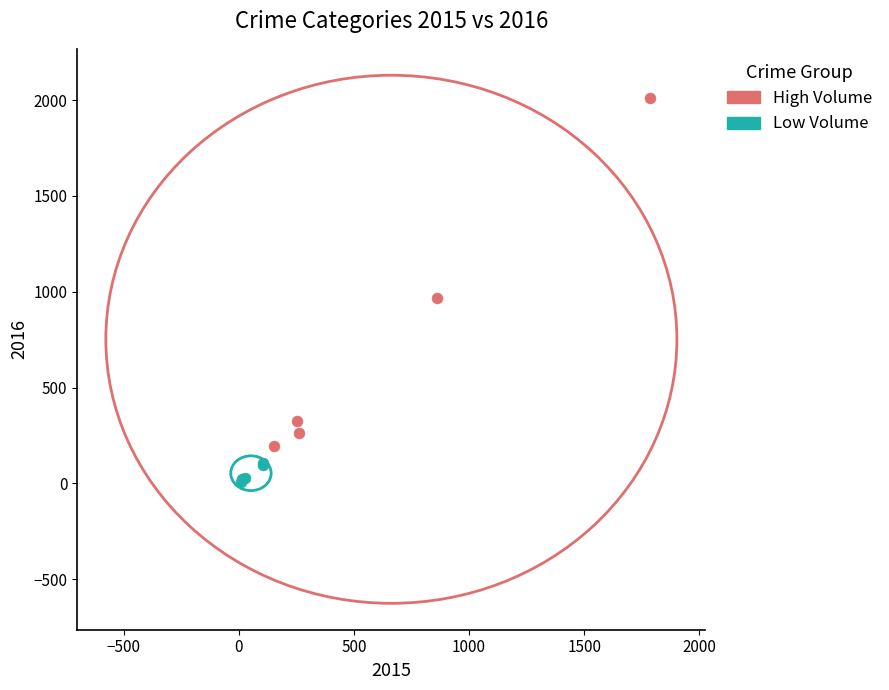

Which series reaches the maximum Y coordinate?

High Volume